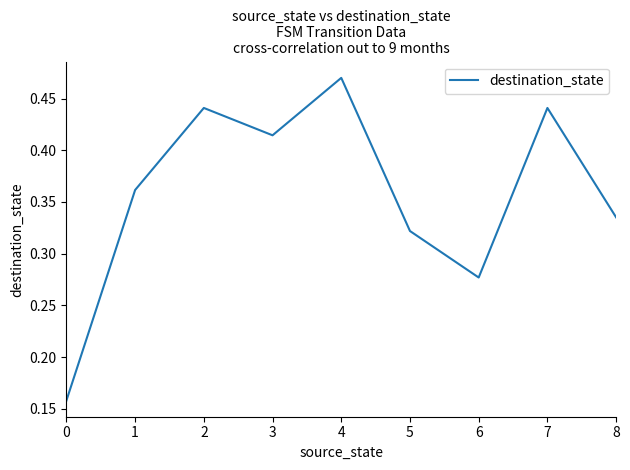

What is the change in value from 1 to 4?

+0.1